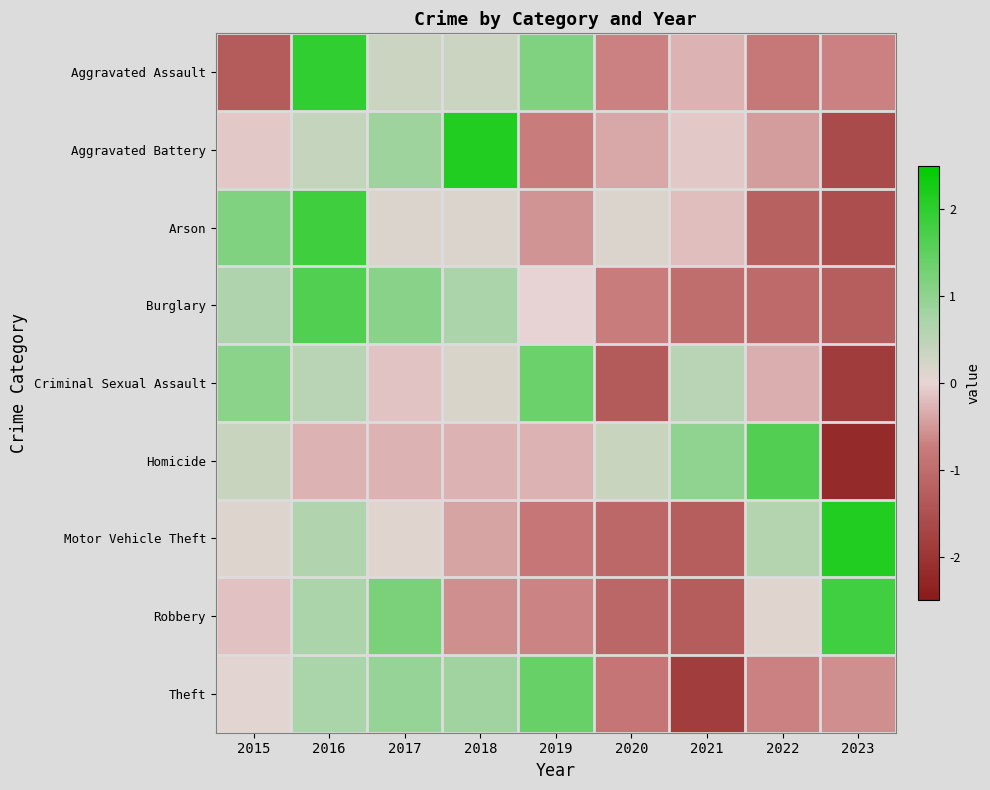

At how many categories does at least one series exceed 0?

9